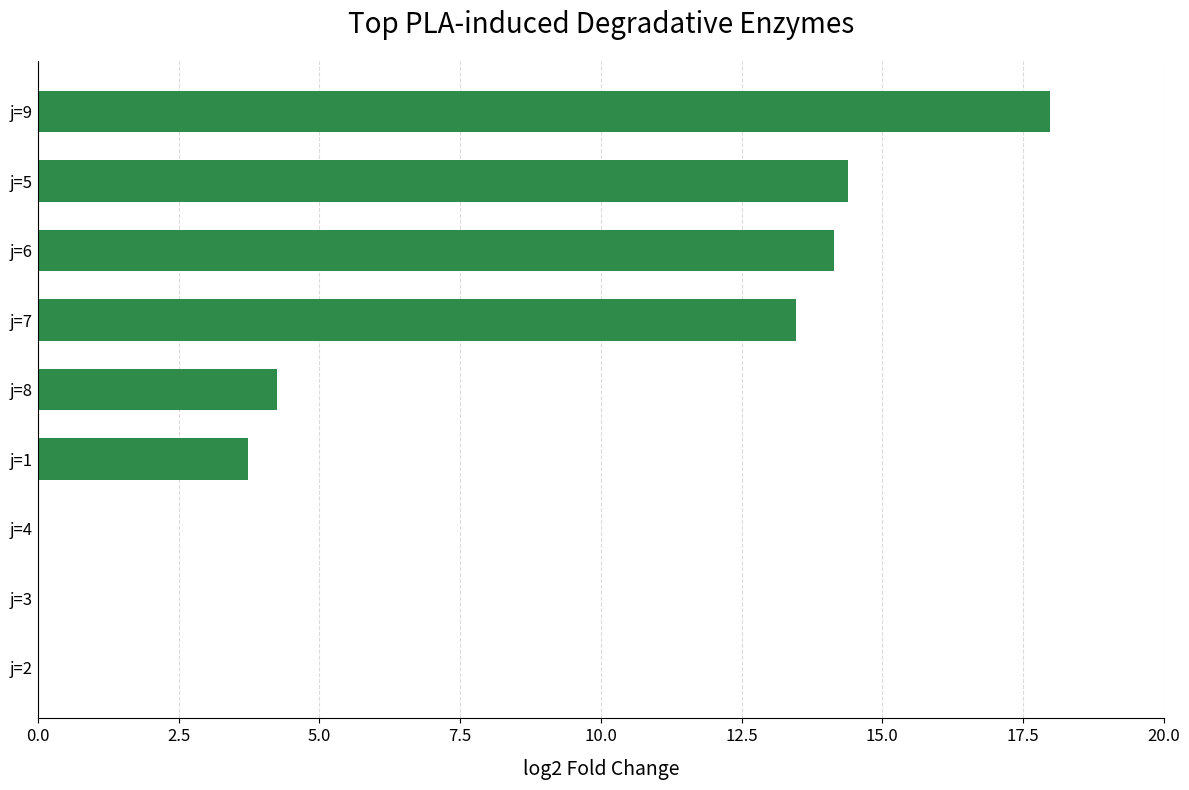

At which category does the chart reach its peak across all series?

j=9